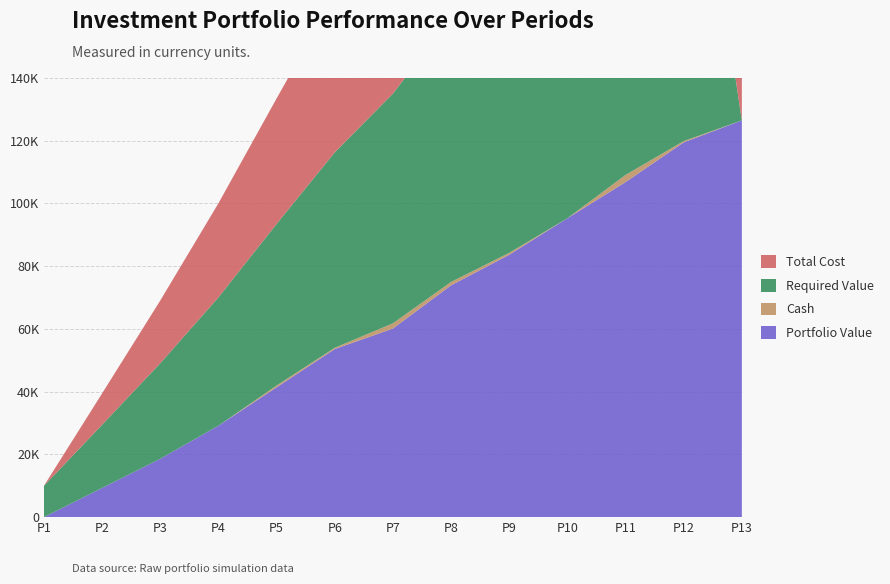

Reading left to right, what are all the values shown in this chart?

Portfolio Value: 1=0.0	2=9314.3	3=18614.9	4=29161.0	5=41397.1	6=53597.9	7=60125.1	8=73905.3	9=83645.8	10=95287.5	11=106813.8	12=119478.8	13=126475.9
Cash: 1=0.0	2=0.0	3=0.0	4=0.0	5=561.5	6=395.4	7=1662.9	8=1079.4	9=614.5	10=0.0	11=2277.4	12=411.2	13=0.0
Required Value: 1=10000.0	2=20150.0	3=30452.2	4=40909.0	5=51522.7	6=62295.5	7=73229.9	8=84328.4	9=95593.3	10=107027.2	11=118632.6	12=130412.1	13=0.0
Total Cost: 1=0.0	2=10000.0	3=20000.0	4=30000.0	5=40000.0	6=50166.2	7=58898.6	8=70561.5	9=81026.4	10=91640.9	11=101640.9	12=113507.1	13=123918.3